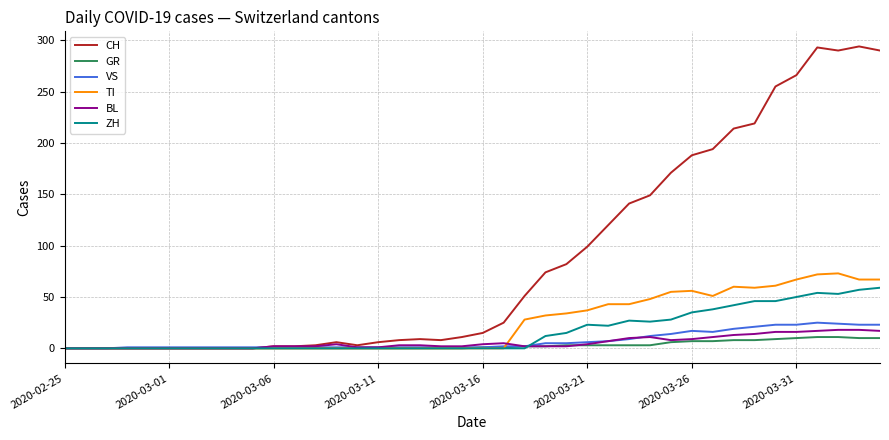

Which series has the largest total across all categories?

CH